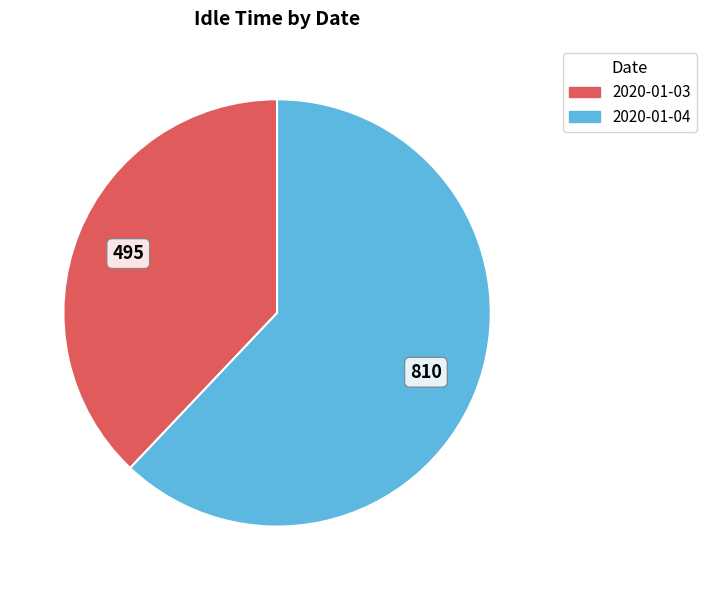

Rank the categories by value from lowest to highest.

2020-01-03, 2020-01-04